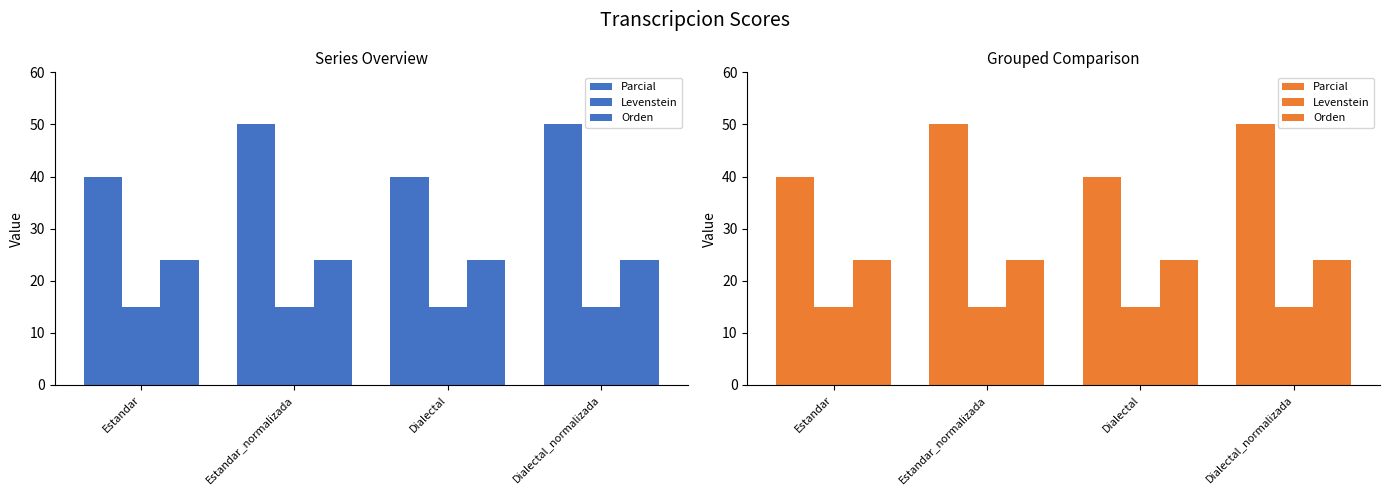

What is the label of the 1st bar from the left?

Estandar